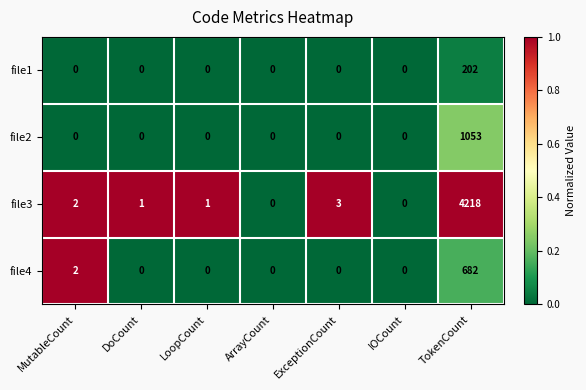

True or false: file4 has a value of 4 at MutableCount.

False